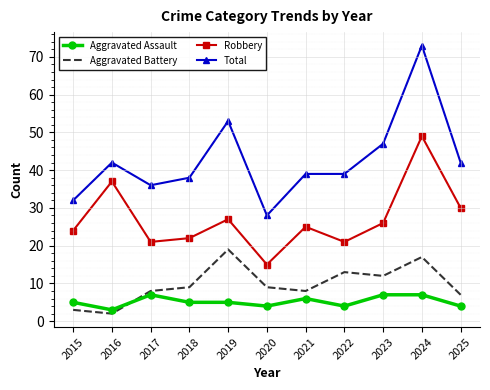

At which category is the sum across all series the highest?

2024